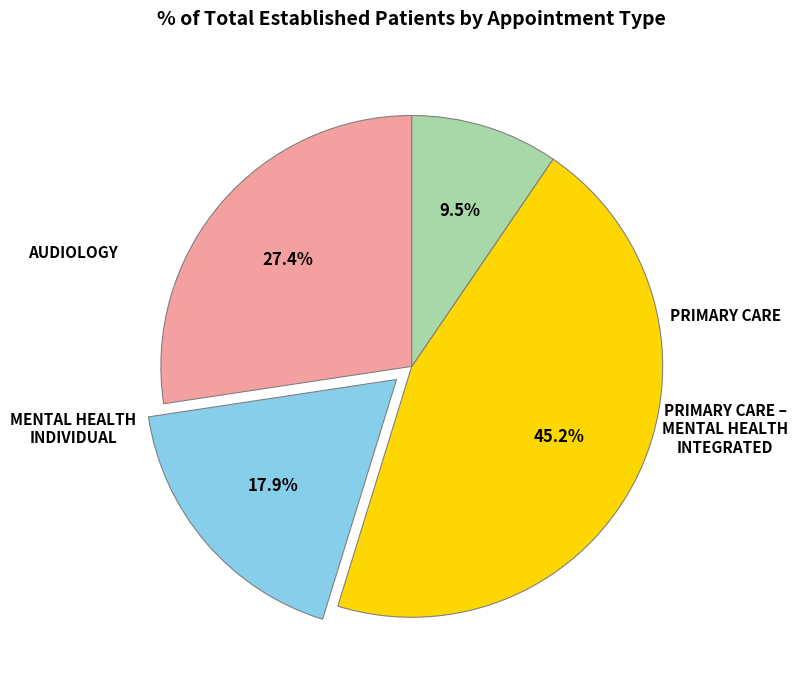

Is there a majority slice in this chart?

No